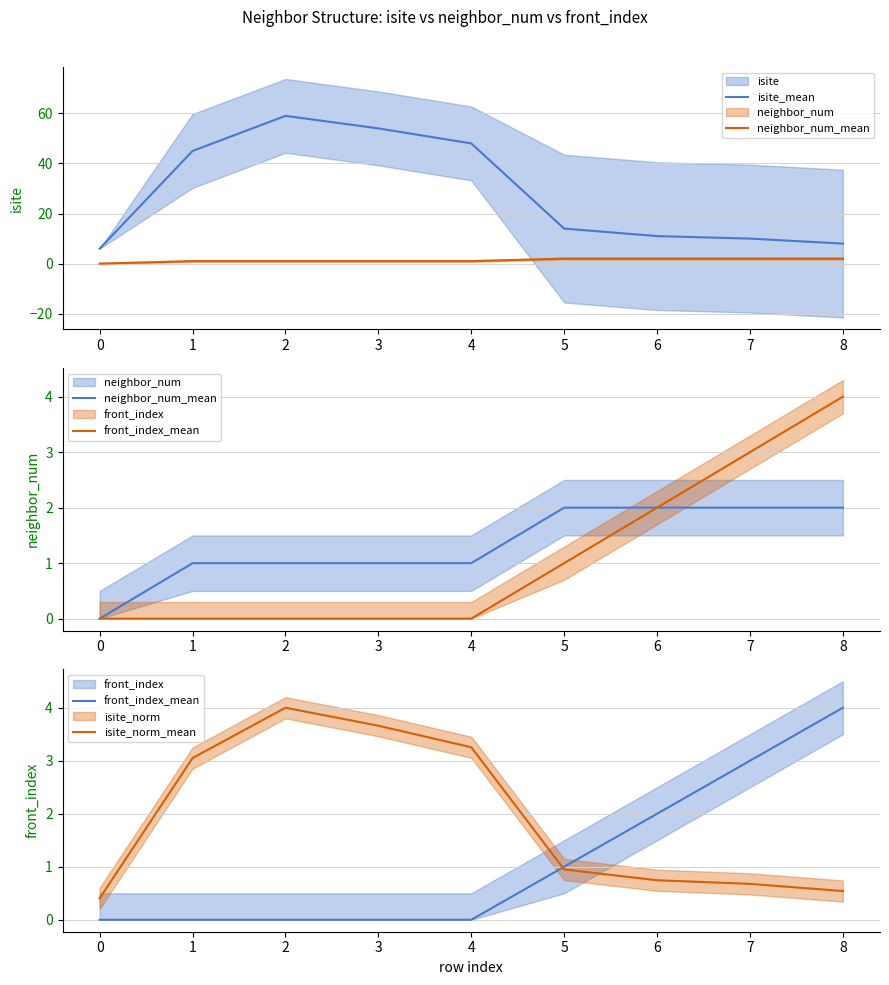

Which series has the largest total across all categories?

isite_mean